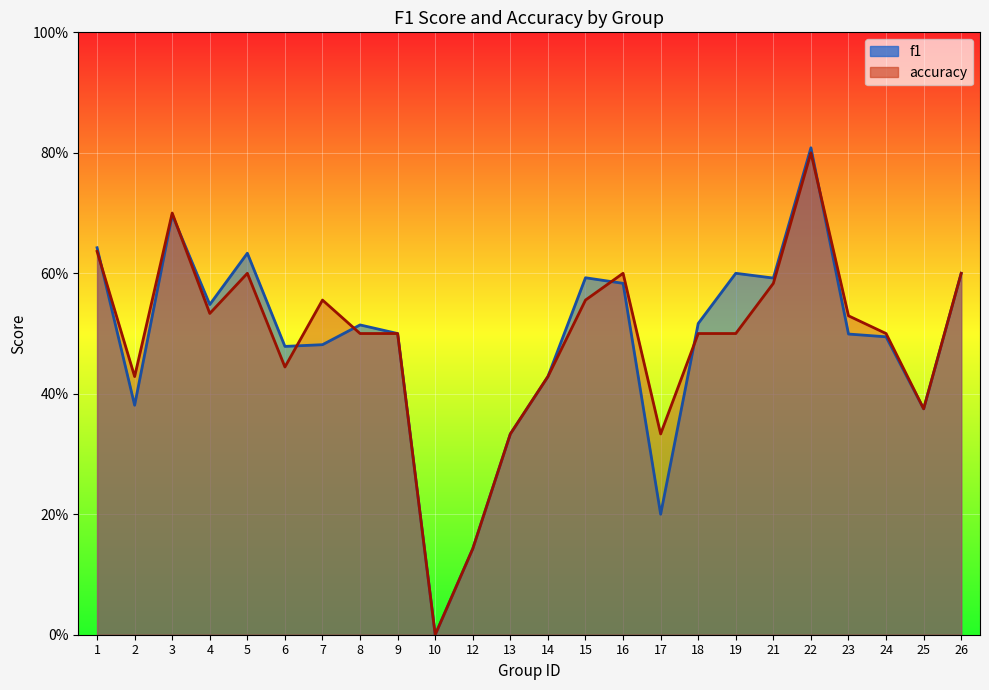

Reading left to right, list all the values displayed in this chart.

f1: 0.6	0.4	0.7	0.5	0.6	0.5	0.5	0.5	0.5	0.0	0.1	0.3	0.4	0.6	0.6	0.2	0.5	0.6	0.6	0.8	0.5	0.5	0.4	0.6
accuracy: 0.6	0.4	0.7	0.5	0.6	0.4	0.6	0.5	0.5	0.0	0.1	0.3	0.4	0.6	0.6	0.3	0.5	0.5	0.6	0.8	0.5	0.5	0.4	0.6